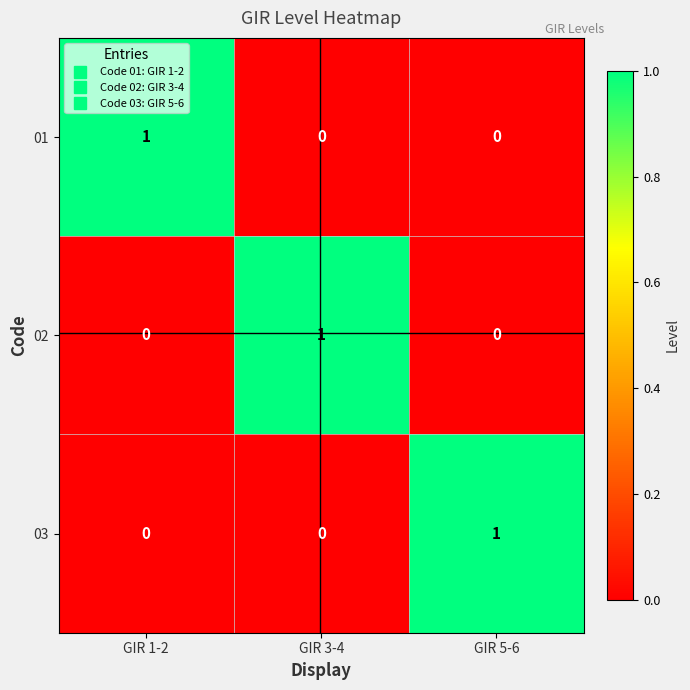

The 02 series shows 1 at GIR 3-4. True or false?

True